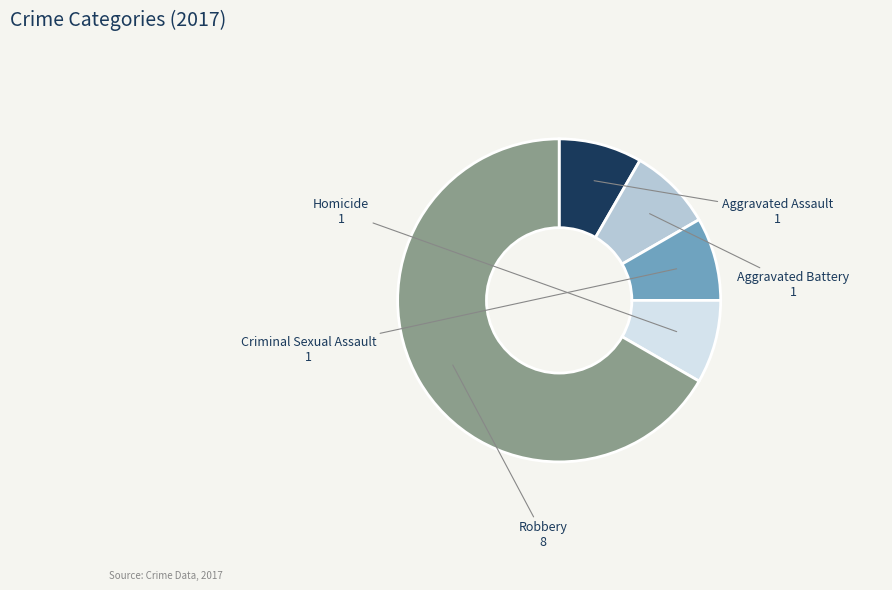

Which slice is the largest?

Robbery